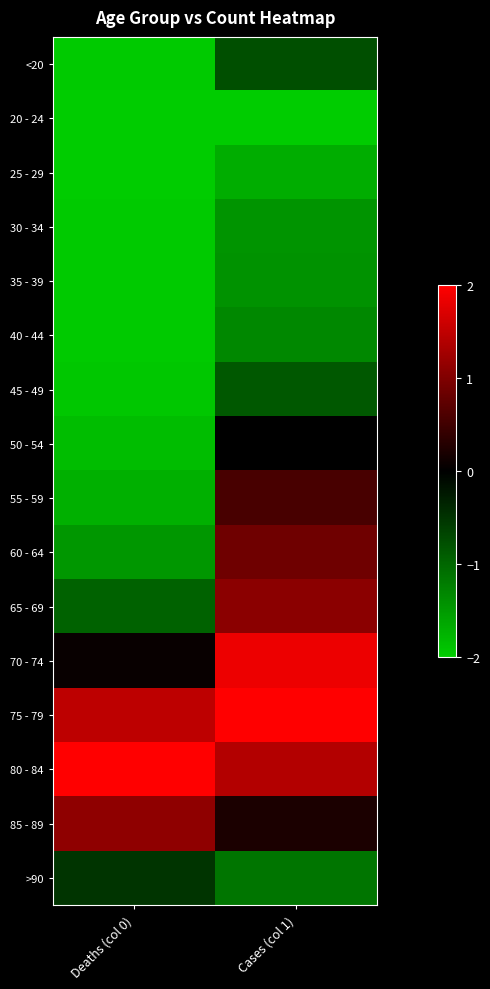

At how many categories does at least one series exceed 0?

2